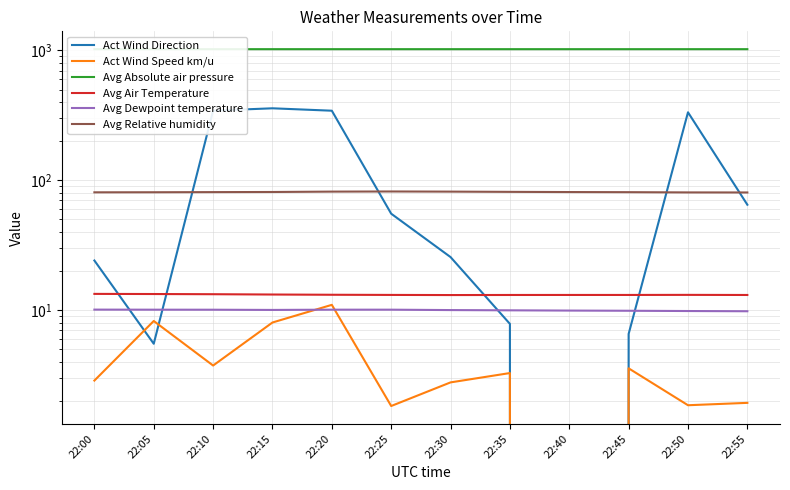

Which series ends up on top after the final intersection of Act Wind Direction and Avg Relative humidity?

Avg Relative humidity